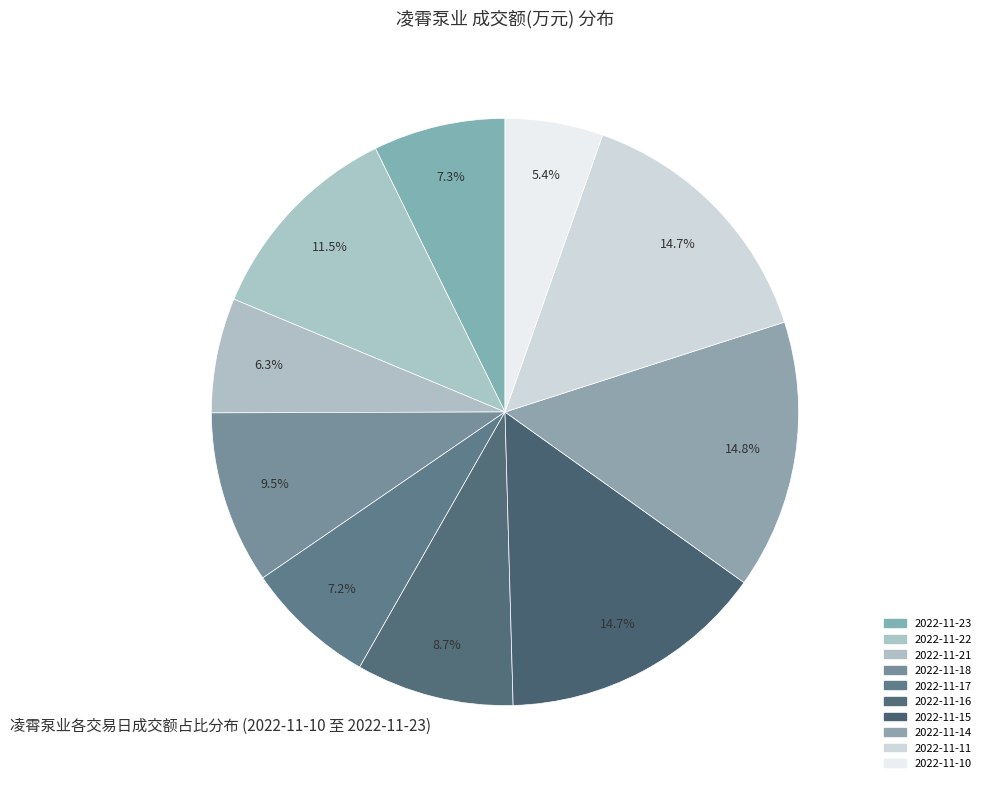

What is the total percentage of 2022-11-18 and 2022-11-16?

18.2%